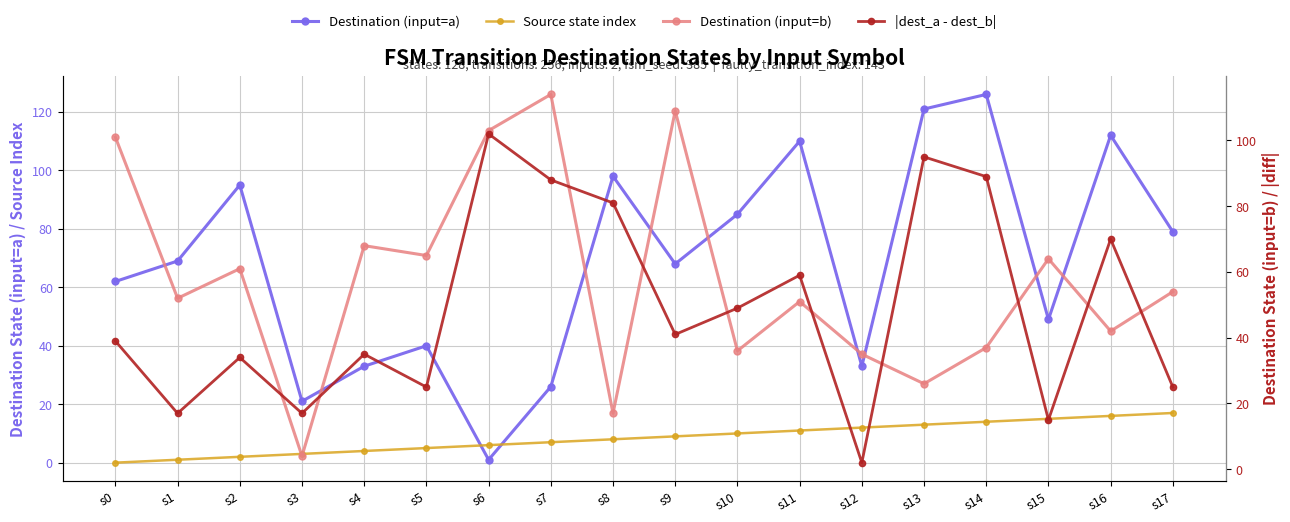

Which series changed the most between s7 and s13?

Destination (input=a)